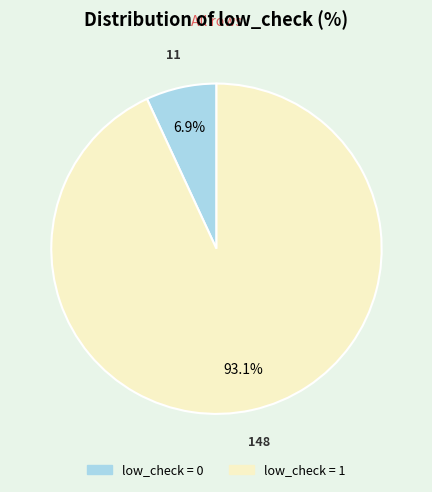

Does any single category account for the majority?

Yes